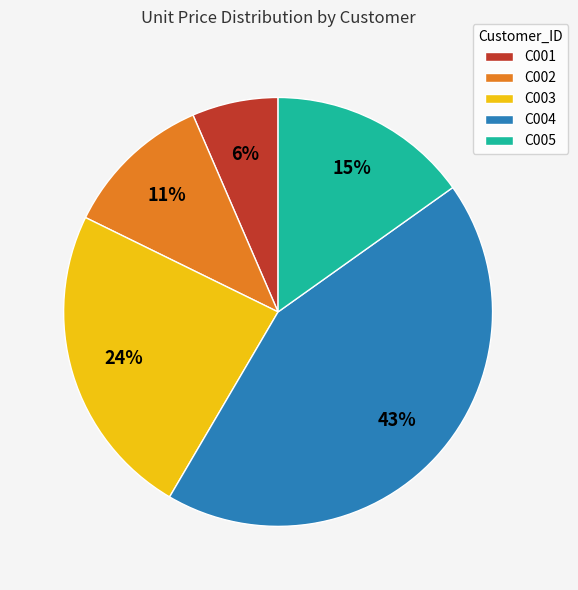

Does C005 account for over 50% of the chart?

No